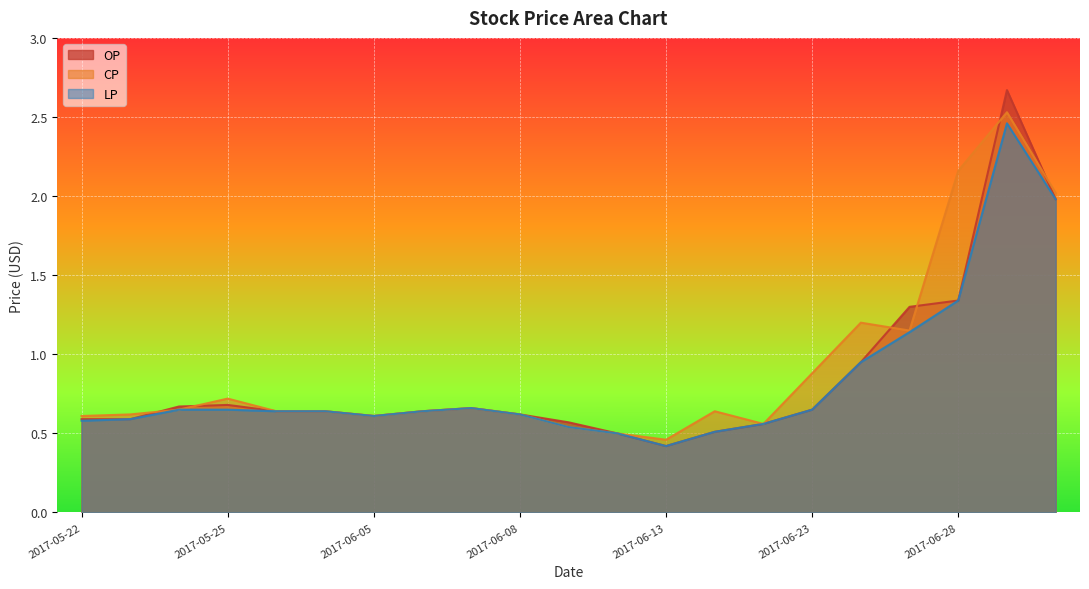

How many times do CP and OP cross each other?

6